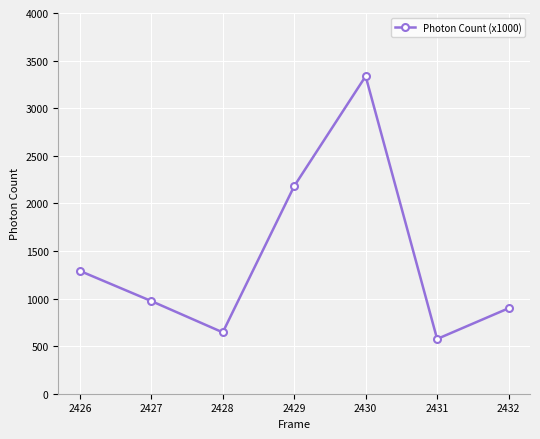

Which has a higher value, 2429 or 2427?

2429